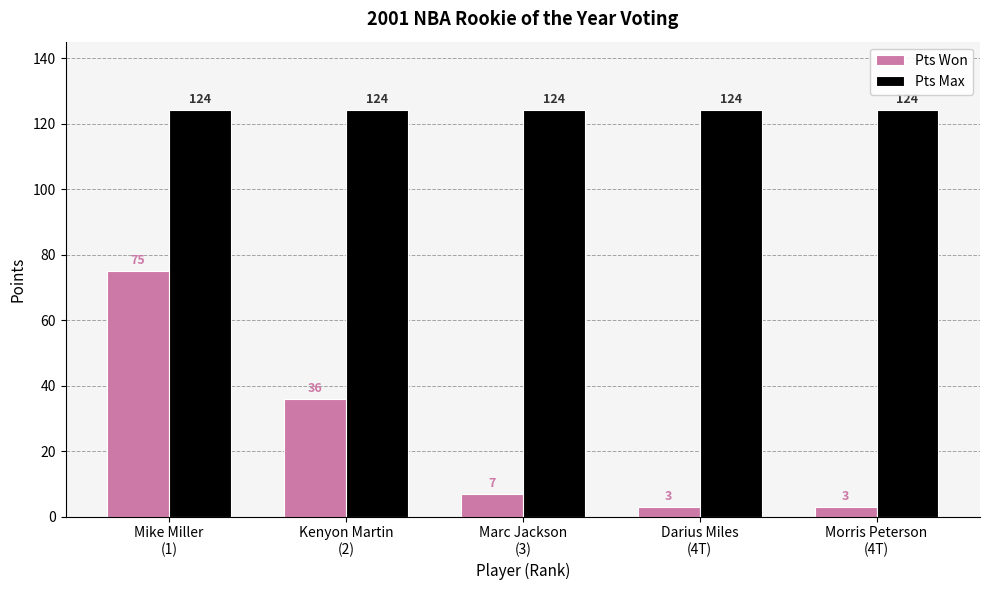

What is the total value across all series at Darius Miles
(4T)?

127